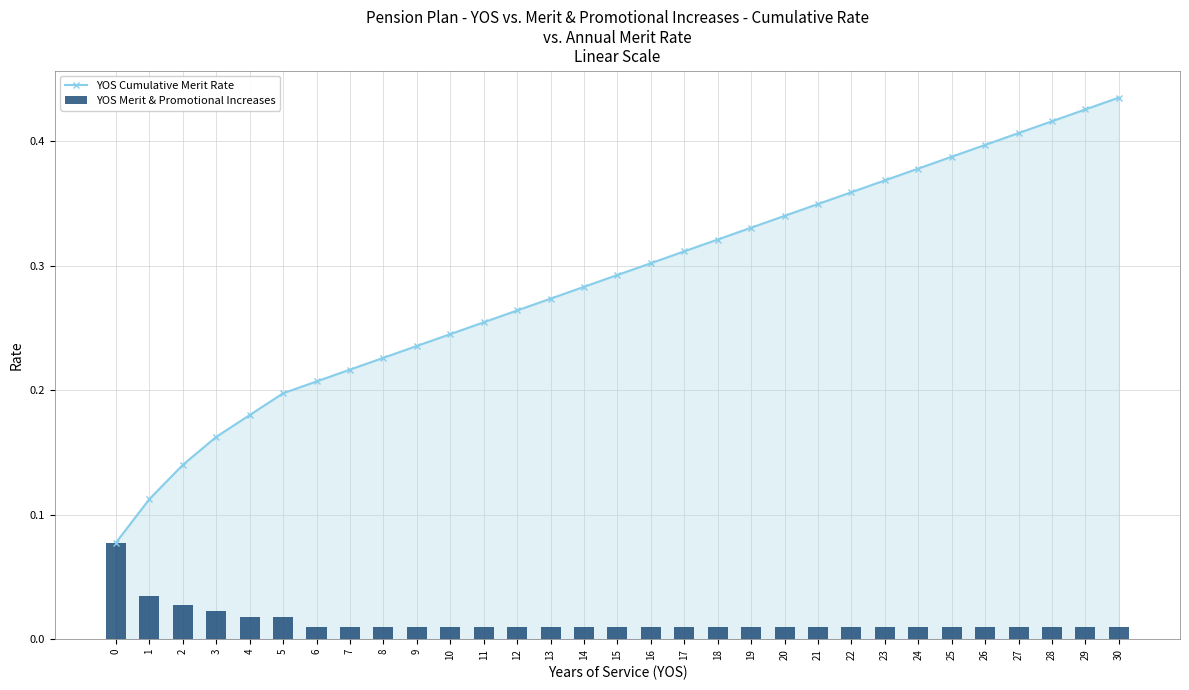

What are all the series names shown in the legend?

YOS Cumulative Merit Rate, YOS Merit & Promotional Increases